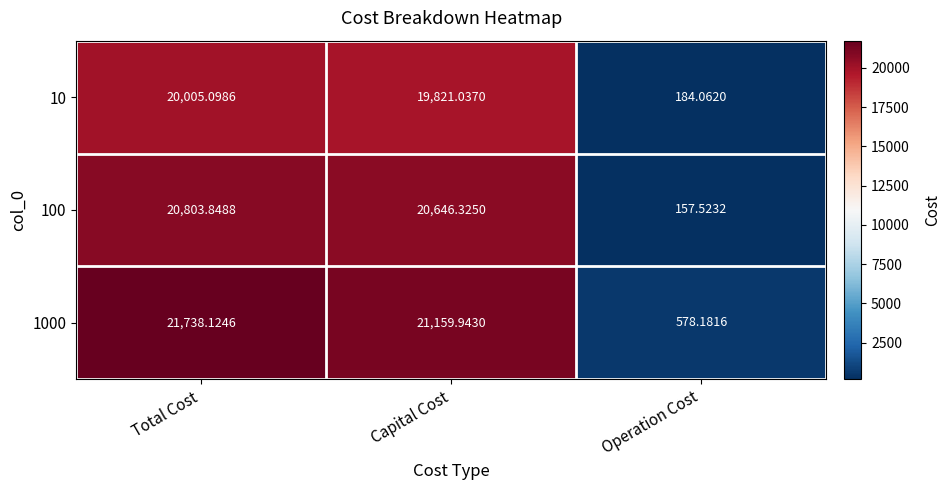

At which category is the sum across all series the highest?

Total Cost